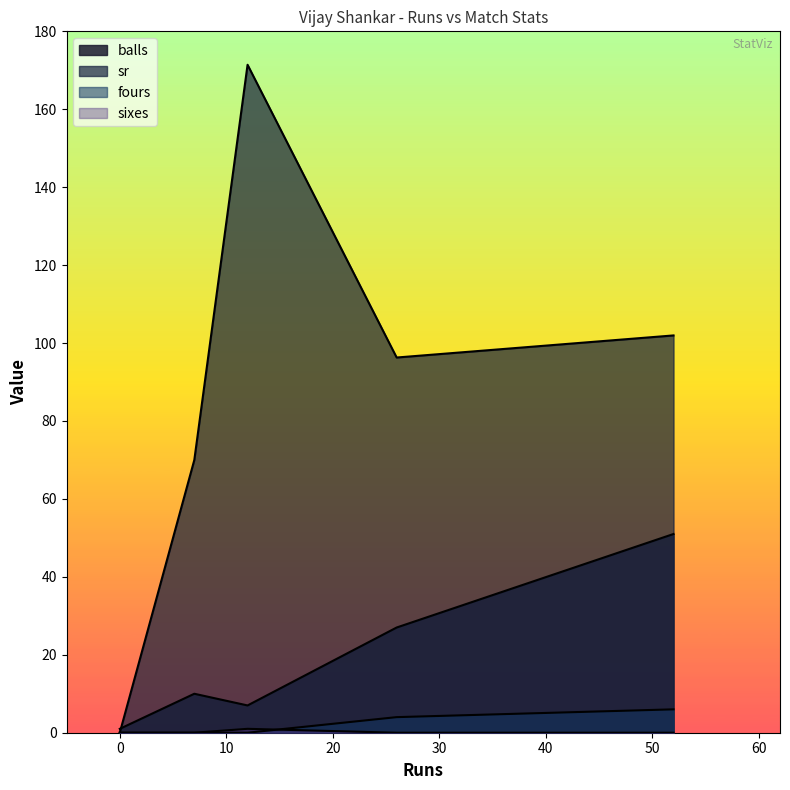

Where is fours nearest to the value 3?

26